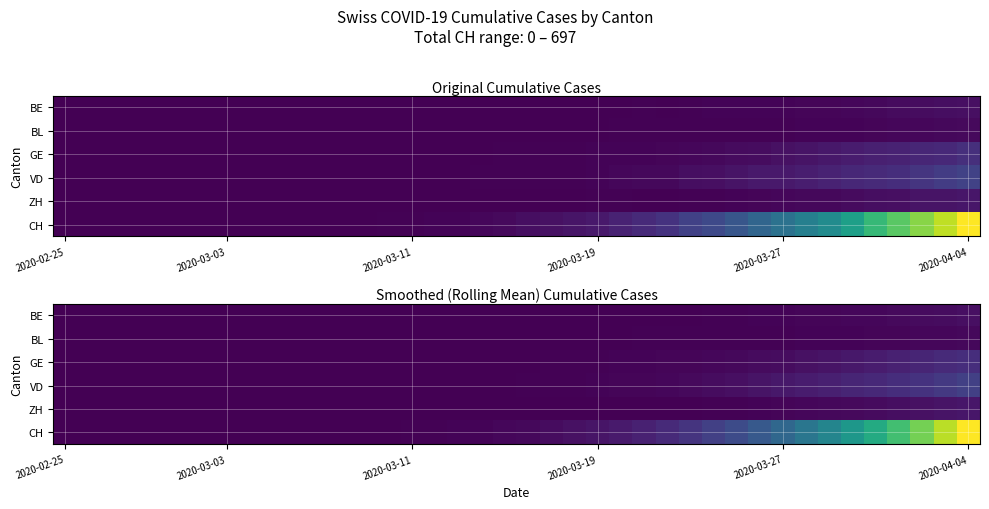

What is the average value of the BE series?

3.3